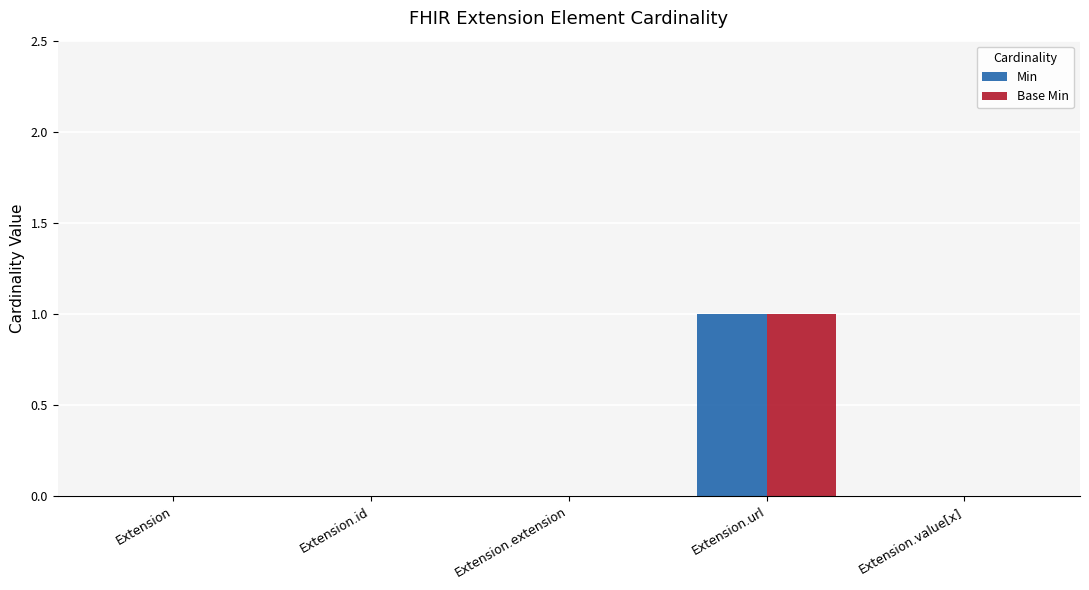

True or false: Min has a value of 1 at Extension.

False